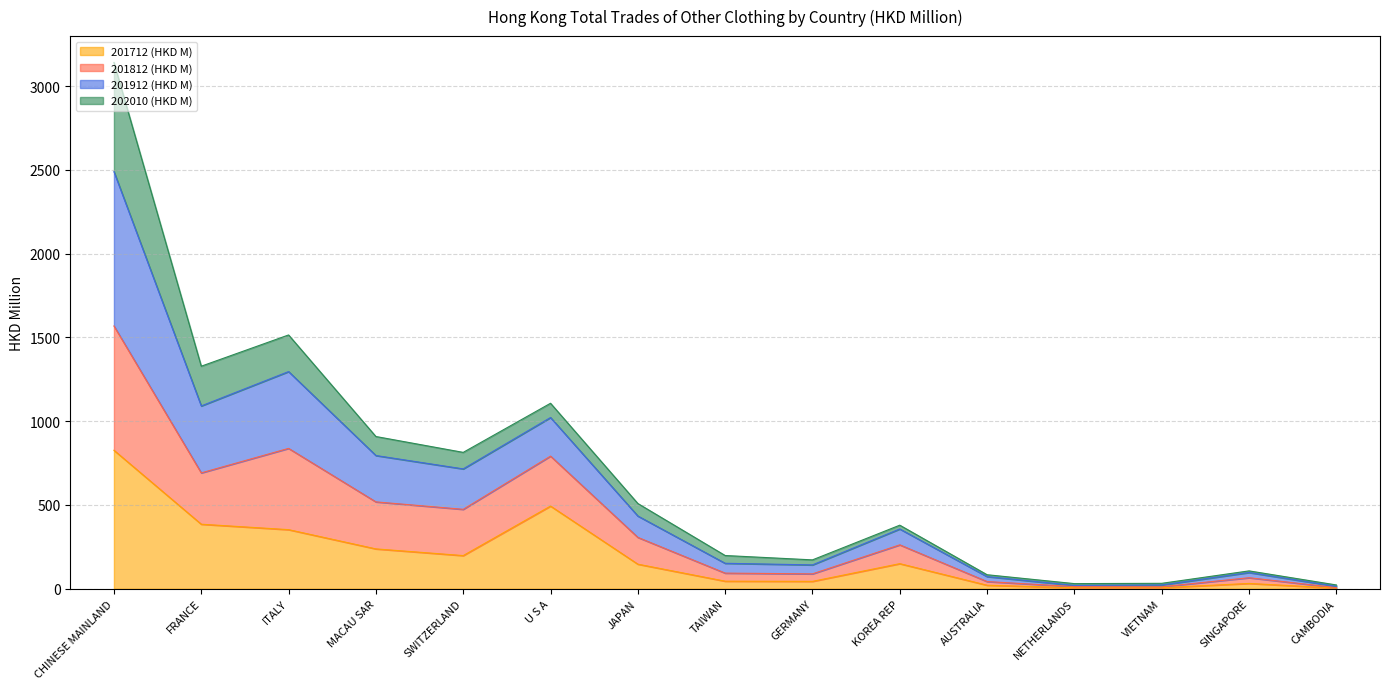

How many lines are shown in the chart?

4